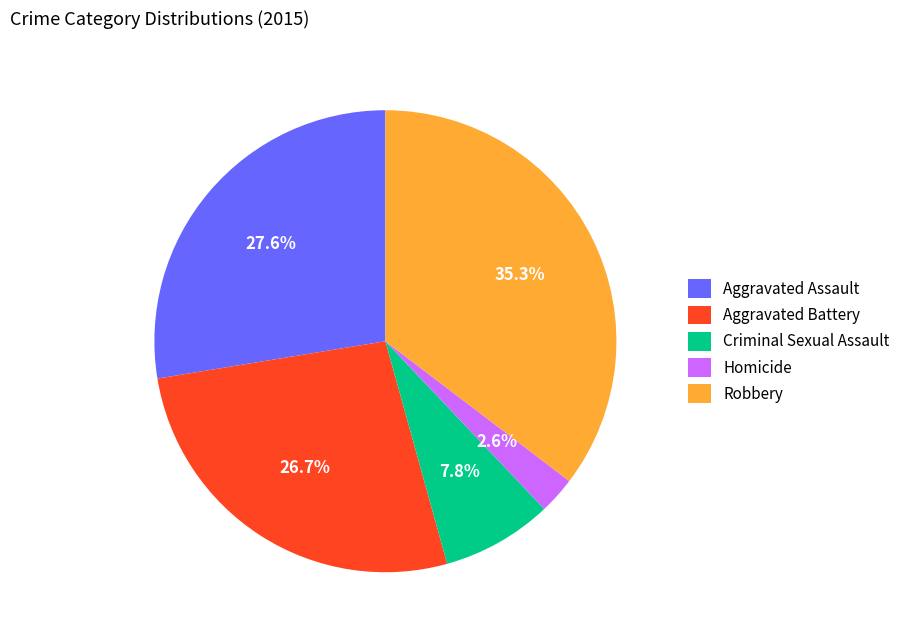

Does any single category account for the majority?

No